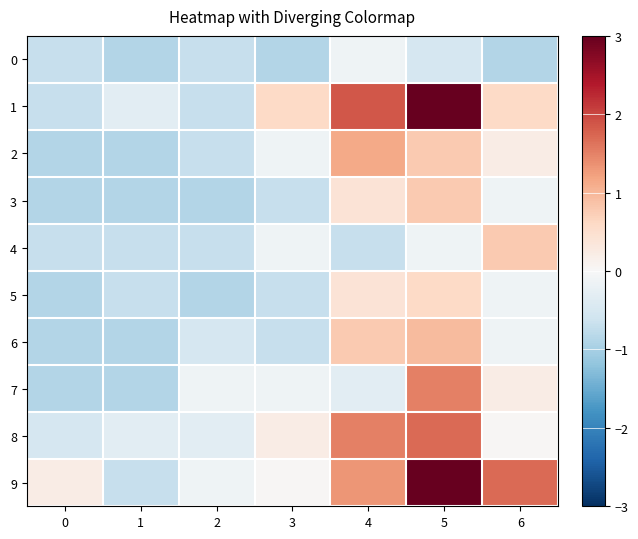

Reading right to left, extract all data points from this chart.

0: 6=-0.9	5=-0.5	4=-0.1	3=-0.9	2=-0.7	1=-0.9	0=-0.7
1: 6=0.6	5=3.2	4=1.9	3=0.6	2=-0.7	1=-0.3	0=-0.7
2: 6=0.2	5=0.8	4=1.1	3=-0.1	2=-0.7	1=-0.9	0=-0.9
3: 6=-0.1	5=0.8	4=0.4	3=-0.7	2=-0.9	1=-0.9	0=-0.9
4: 6=0.8	5=-0.1	4=-0.7	3=-0.1	2=-0.7	1=-0.7	0=-0.7
5: 6=-0.1	5=0.6	4=0.4	3=-0.7	2=-0.9	1=-0.7	0=-0.9
6: 6=-0.1	5=1.0	4=0.8	3=-0.7	2=-0.5	1=-0.9	0=-0.9
7: 6=0.2	5=1.5	4=-0.3	3=-0.1	2=-0.1	1=-0.9	0=-0.9
8: 6=0.0	5=1.7	4=1.5	3=0.2	2=-0.3	1=-0.3	0=-0.5
9: 6=1.7	5=4.4	4=1.3	3=0.0	2=-0.1	1=-0.7	0=0.2